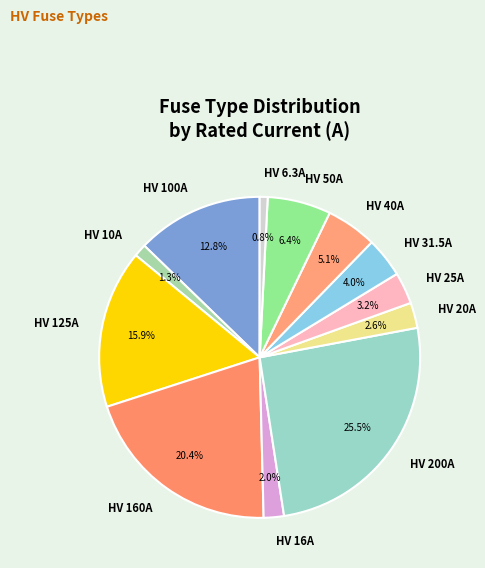

To the nearest percent, what percentage of the pie is HV 40A?

5%